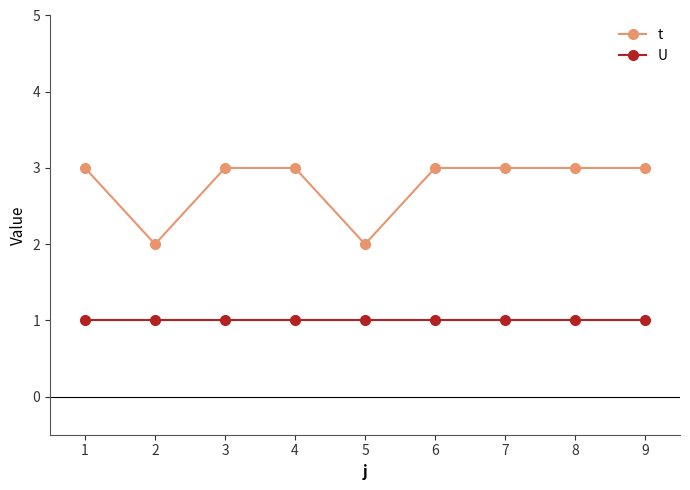

How many t values are between 3 and 4?

7